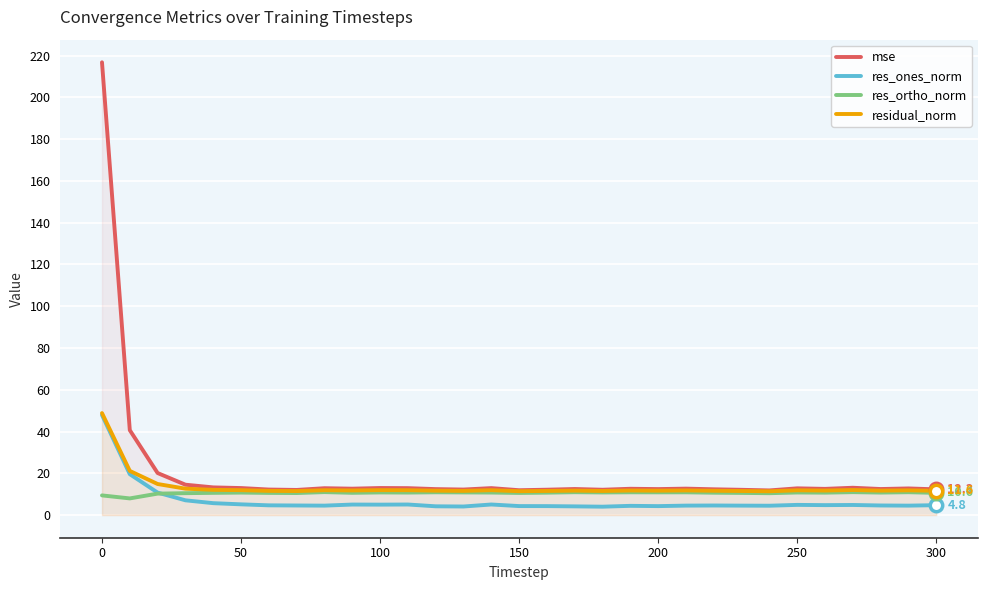

At how many categories does at least one series exceed 64?

1